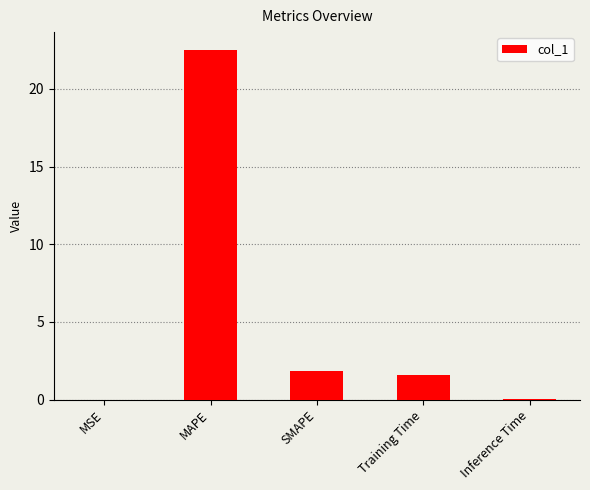

What is the sum of all values?

26.0